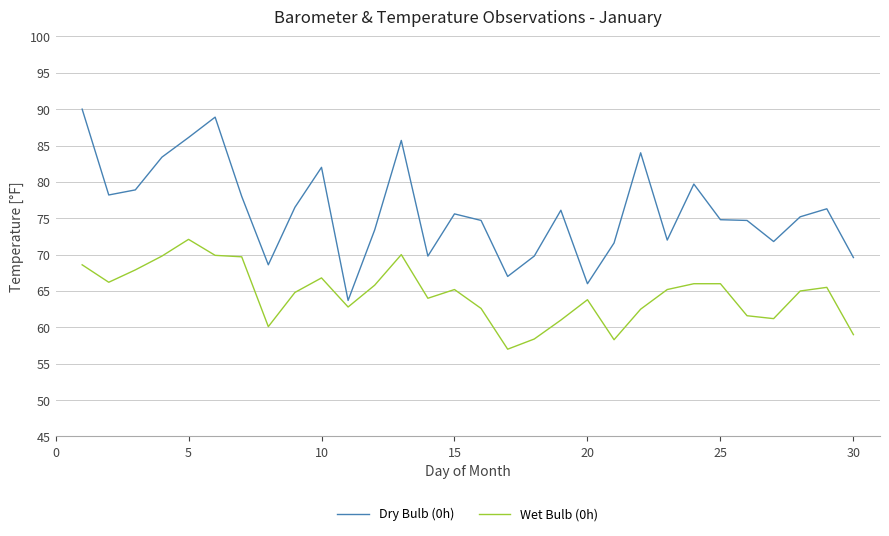

Which series has the largest range (max minus min)?

Dry Bulb (0h)